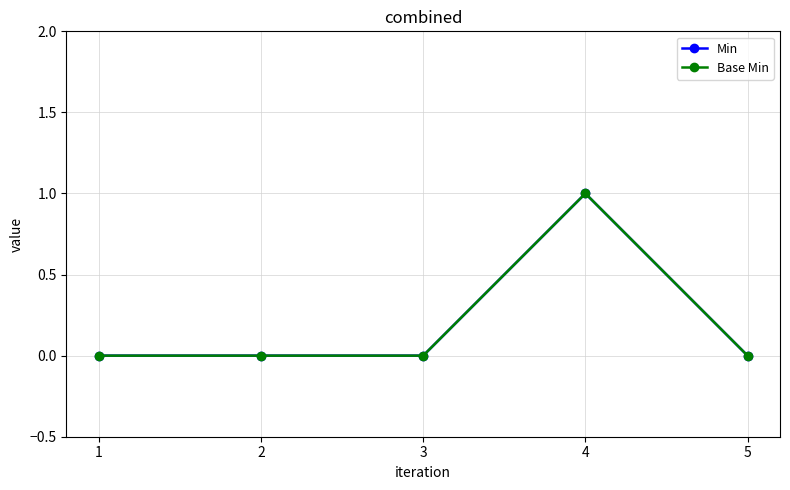

Count the Base Min values in the range 0 to 1.

5